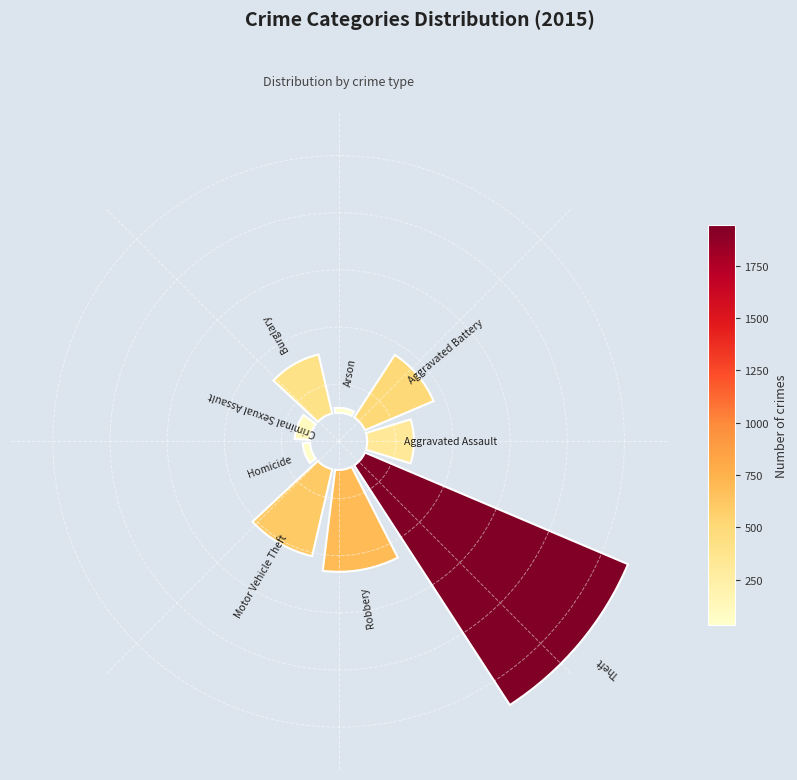

Is the sum of 1 and 2 greater than half?

No